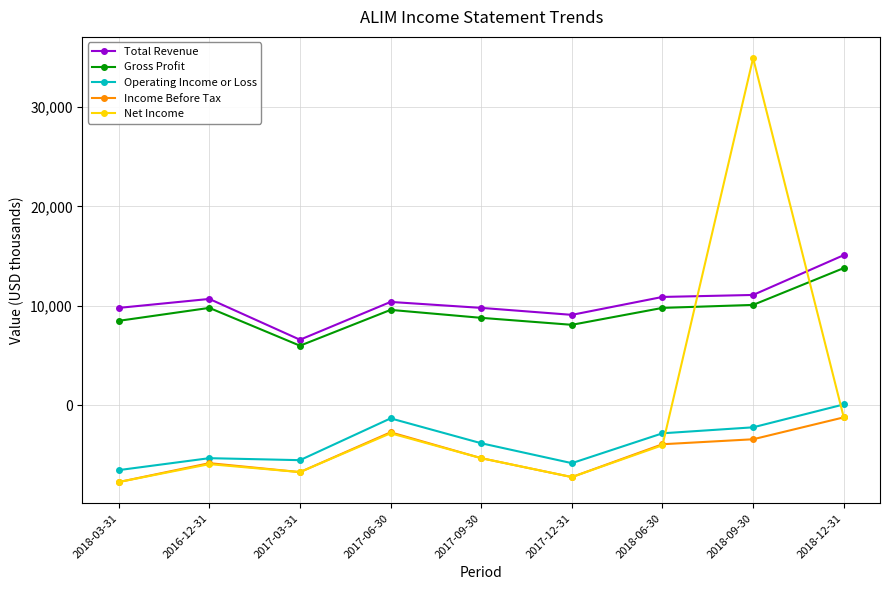

Is the value of Operating Income or Loss at 2018-12-31 greater than the value of Income Before Tax at 2017-06-30?

Yes